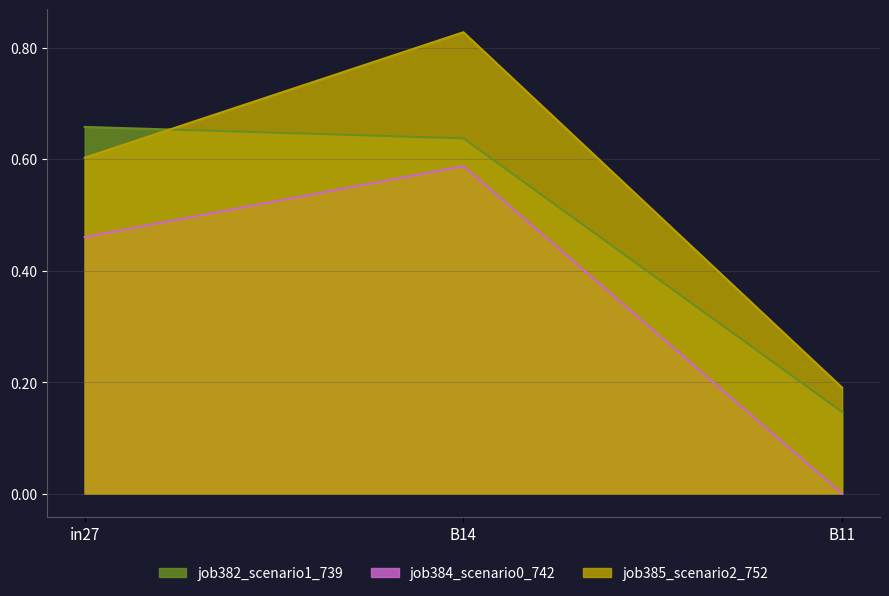

Which series has the largest range (max minus min)?

job385_scenario2_752